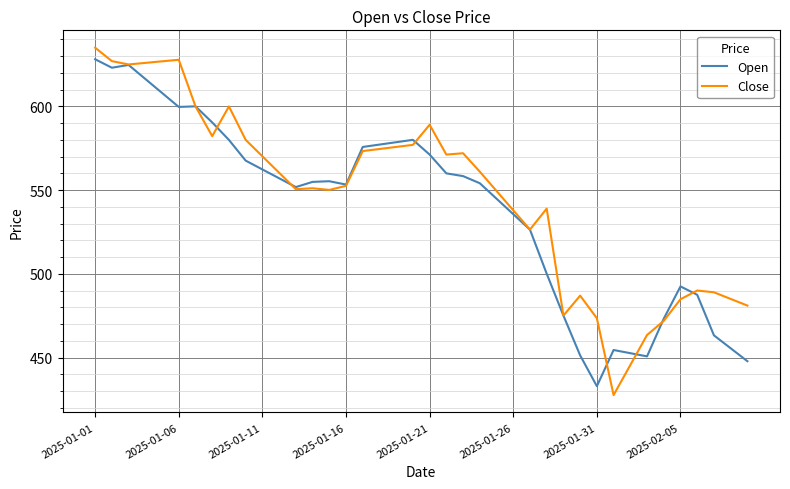

What is the greatest value displayed?

635.0